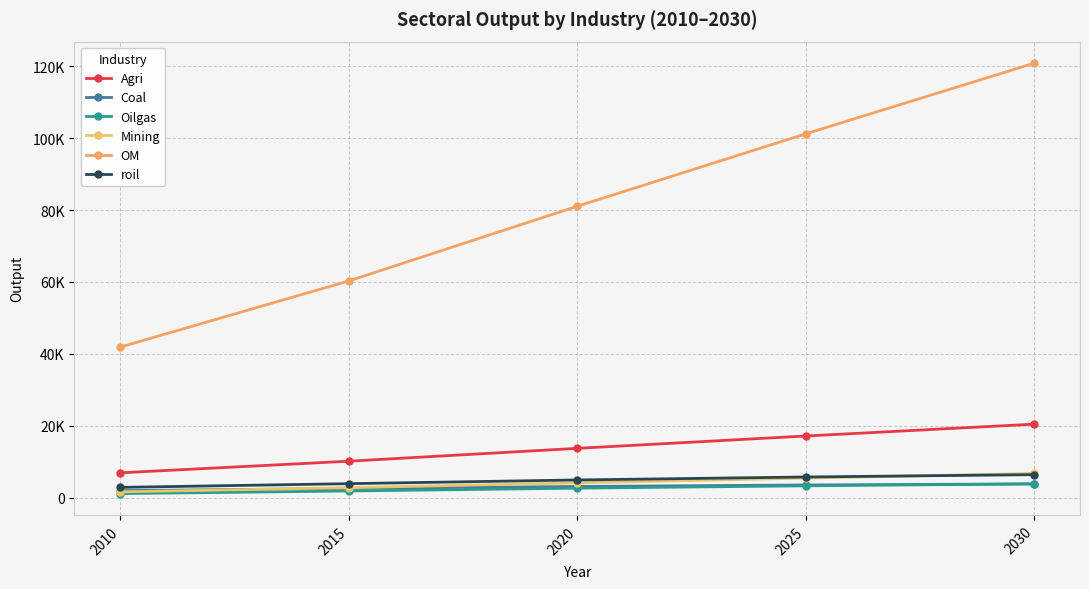

Rank the series at 2015 from highest to lowest value.

OM, Agri, roil, Mining, Coal, Oilgas